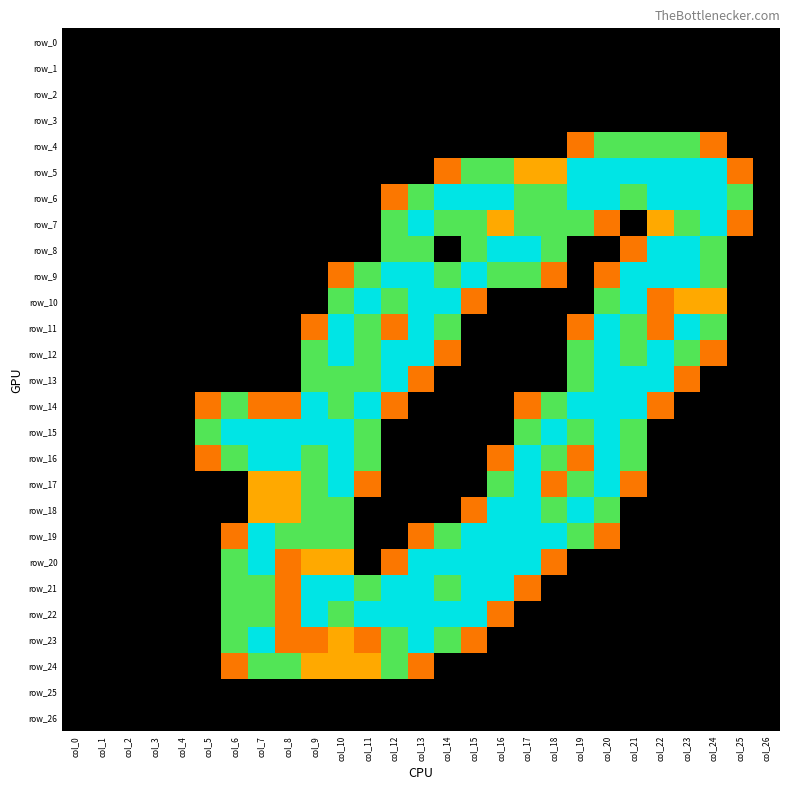

What is the total value across all series at col_11?

19.1